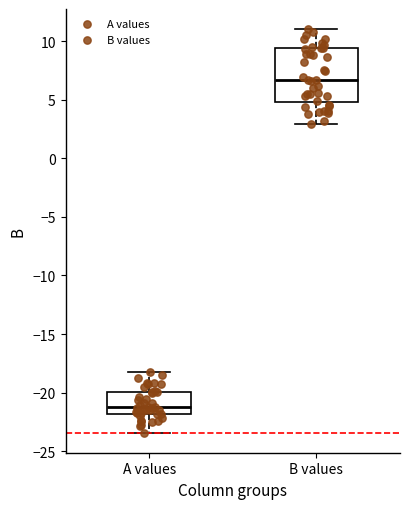

Reading left to right, read every box against the y-axis: the position of its median line, the range the box covers, and the ends of its whiskers. The values are not printed on the chart, so give them approximately, as read against the axis.

A values: median -21.0, box -22.0 to -20.0, whiskers -23.5 to -18.0
B values: median 6.5, box 5.0 to 9.5, whiskers 3.0 to 11.0